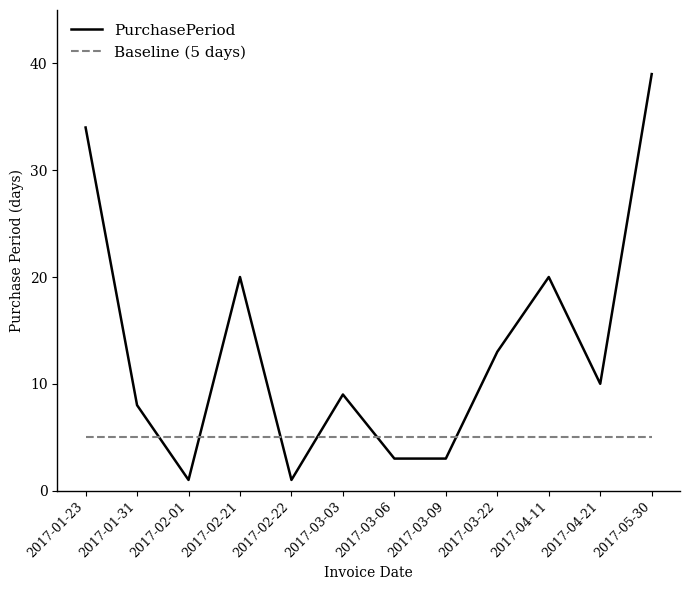

What position from the left is 2017-03-03?

6